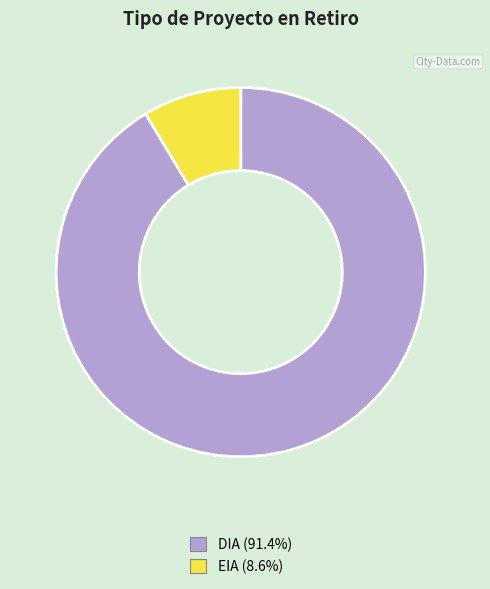

Which slice represents more than half of the pie?

DIA